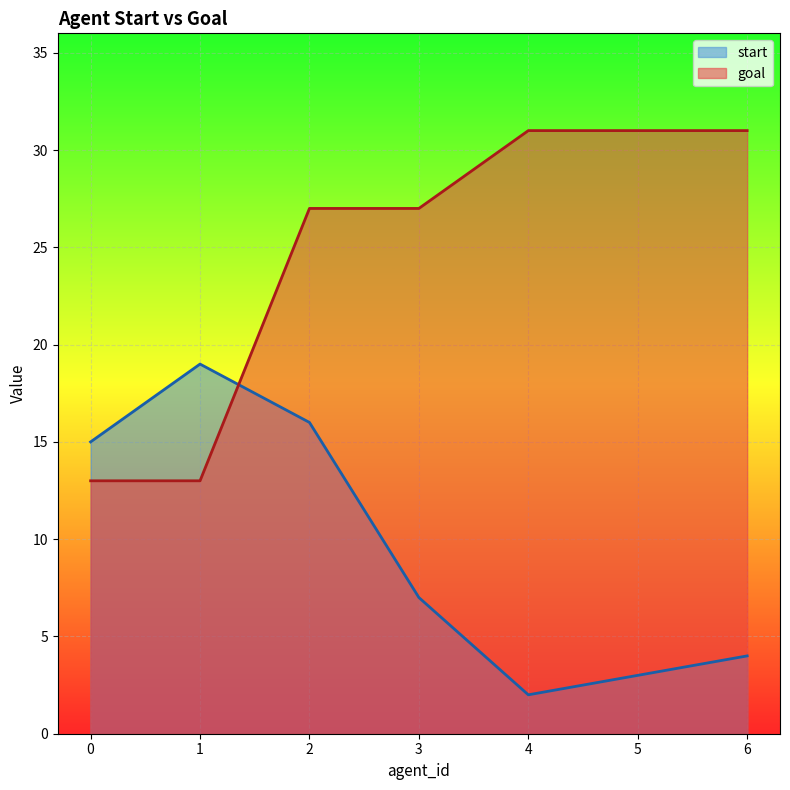

True or false: goal has a value of 44 at 3.

False